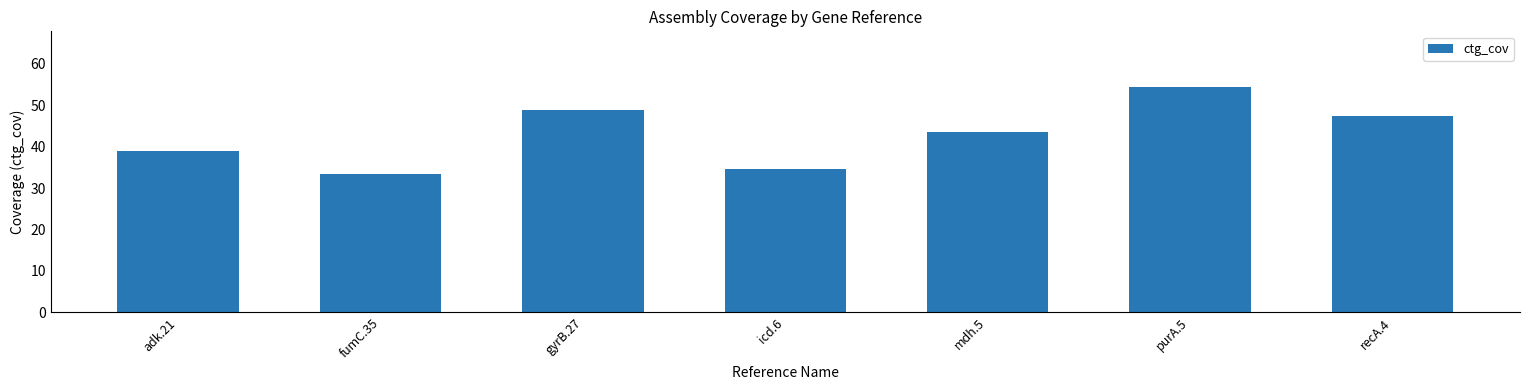

How many data points are less than 43?

3